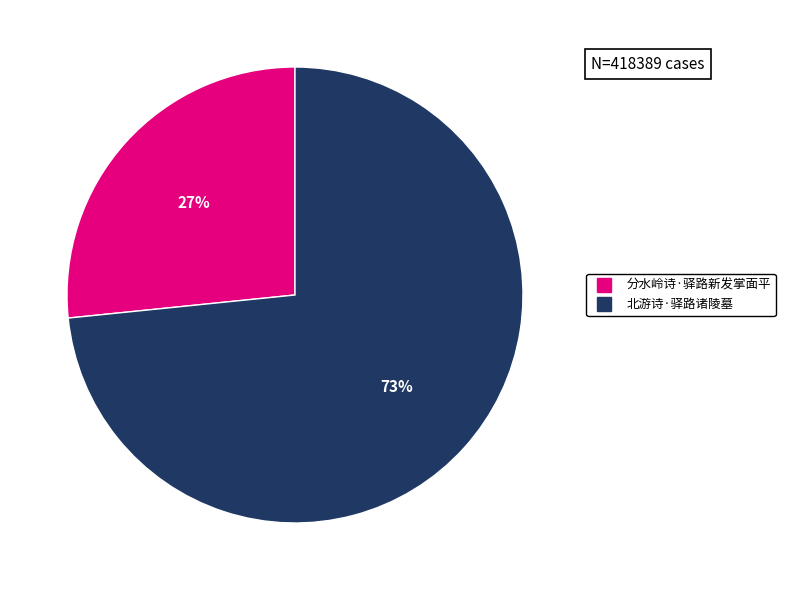

What is the smallest slice in the pie chart?

分水岭诗·驿路新发掌面平